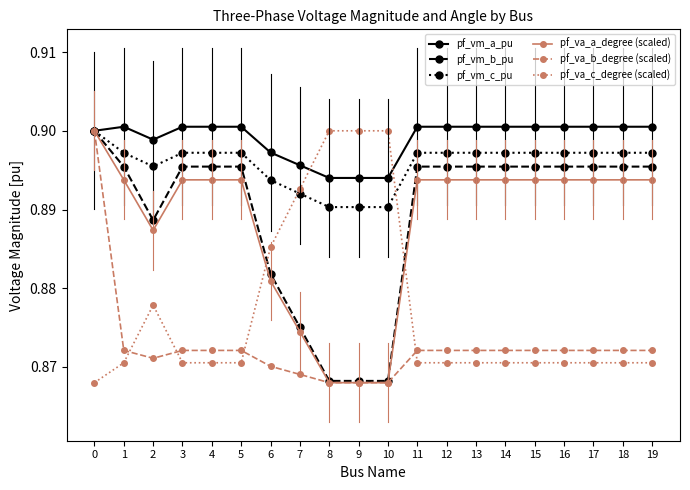

How many times do pf_va_c_degree (scaled) and pf_vm_c_pu cross each other?

2